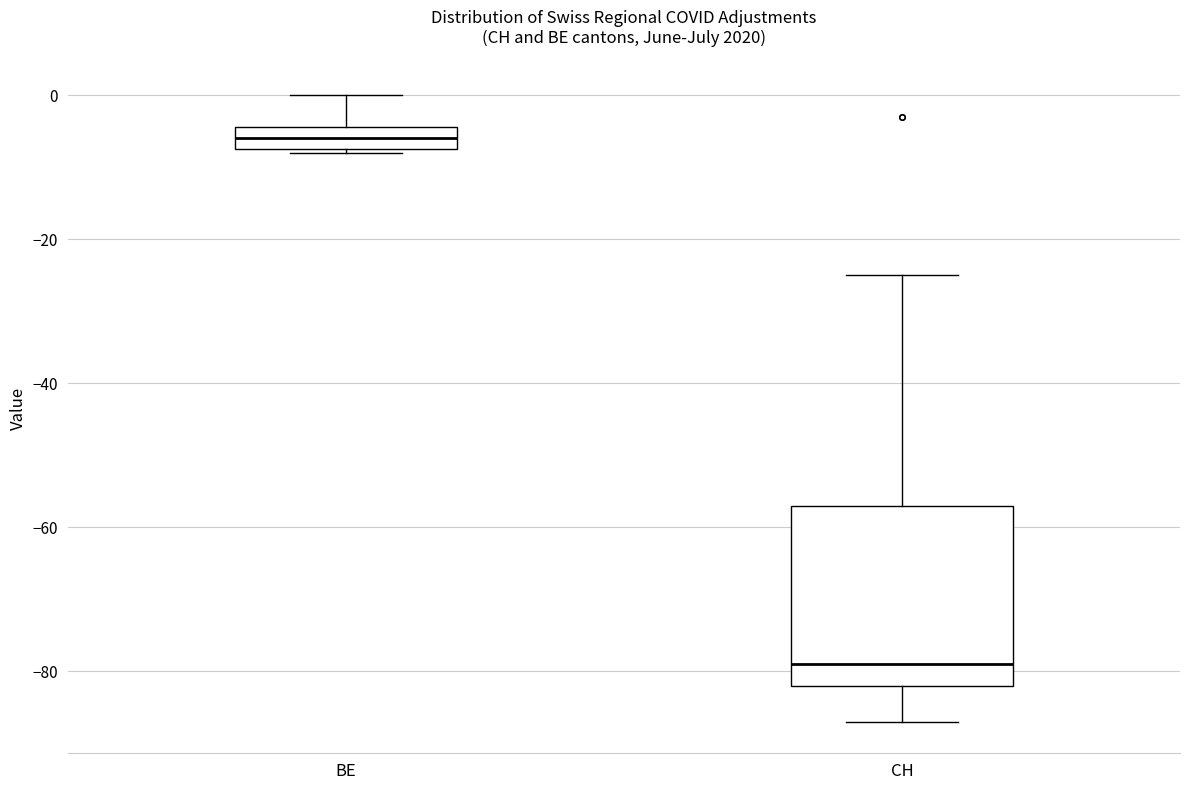

Which box's median line is the lowest?

CH